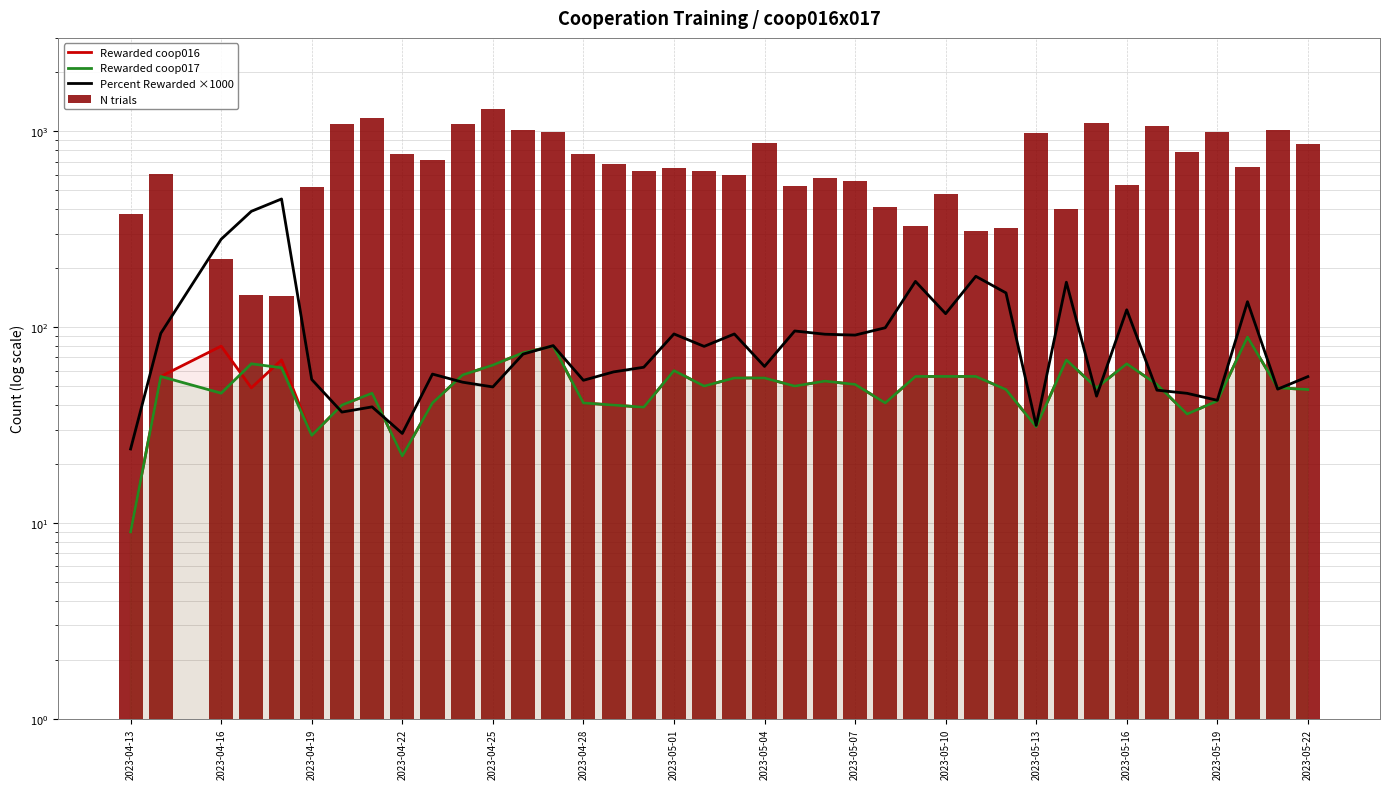

What is the total value across all series at 2023-05-13?

1077.5